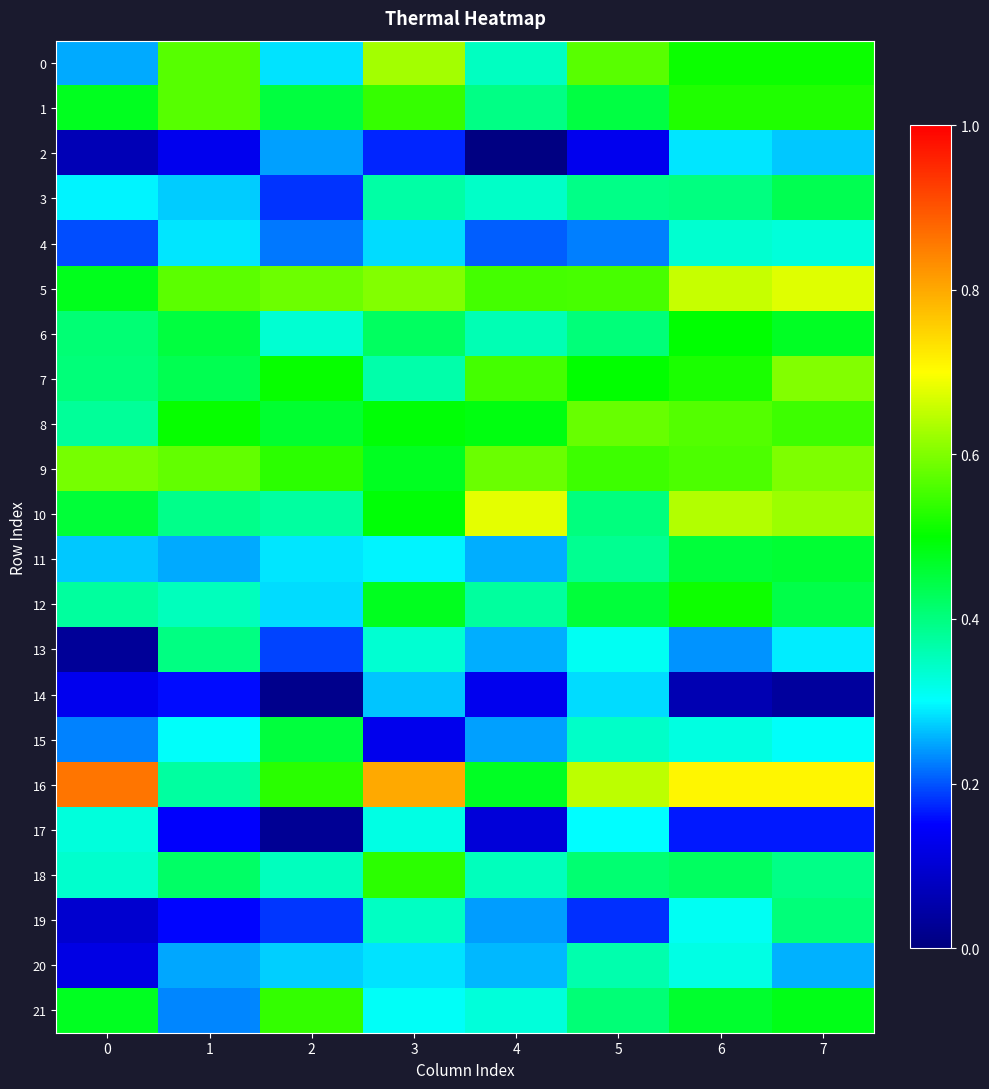

How many distinct data groups are displayed?

22